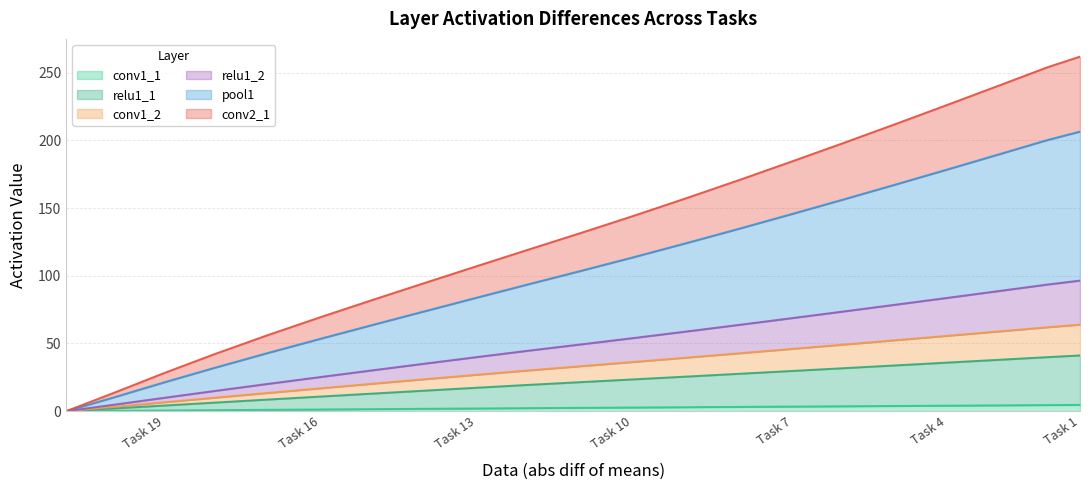

How many distinct data groups are displayed?

6